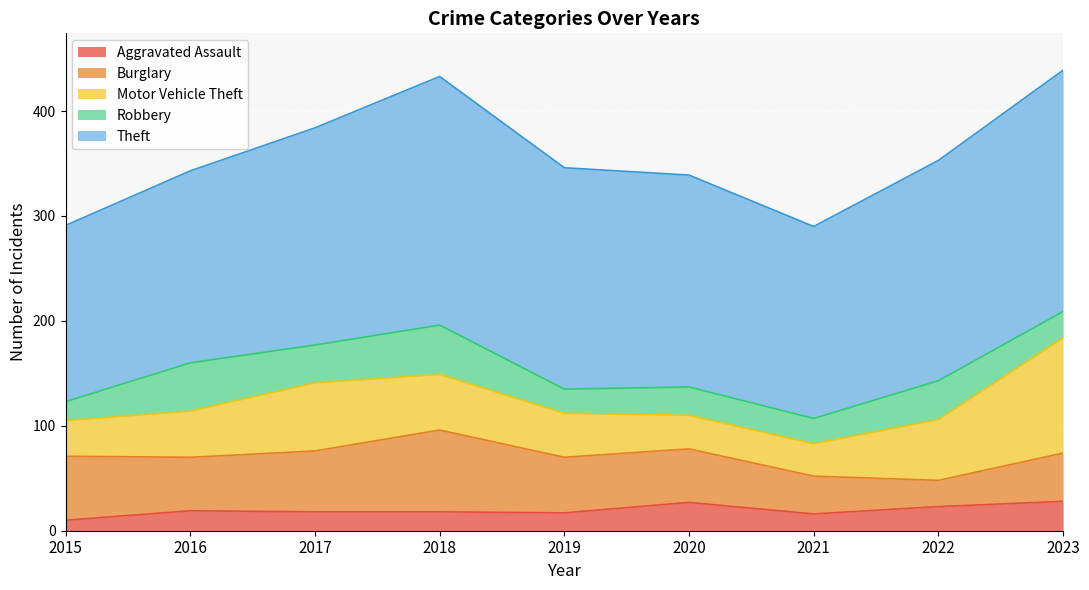

What is the sum of the Aggravated Assault values at 2016 and 2019?

36